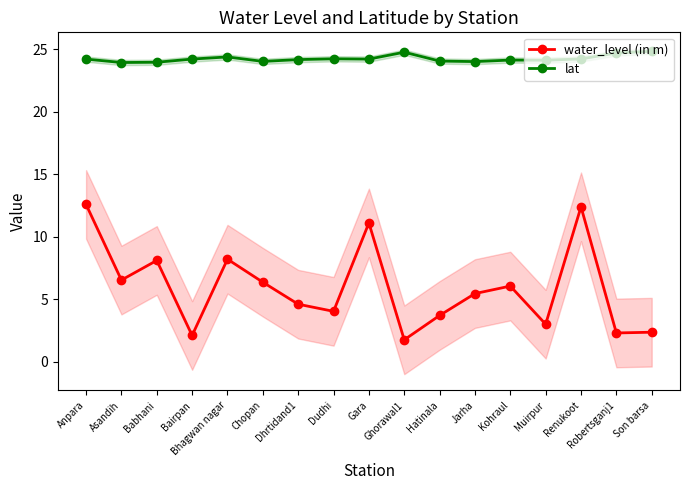

At which category is the sum across all series the highest?

Anpara